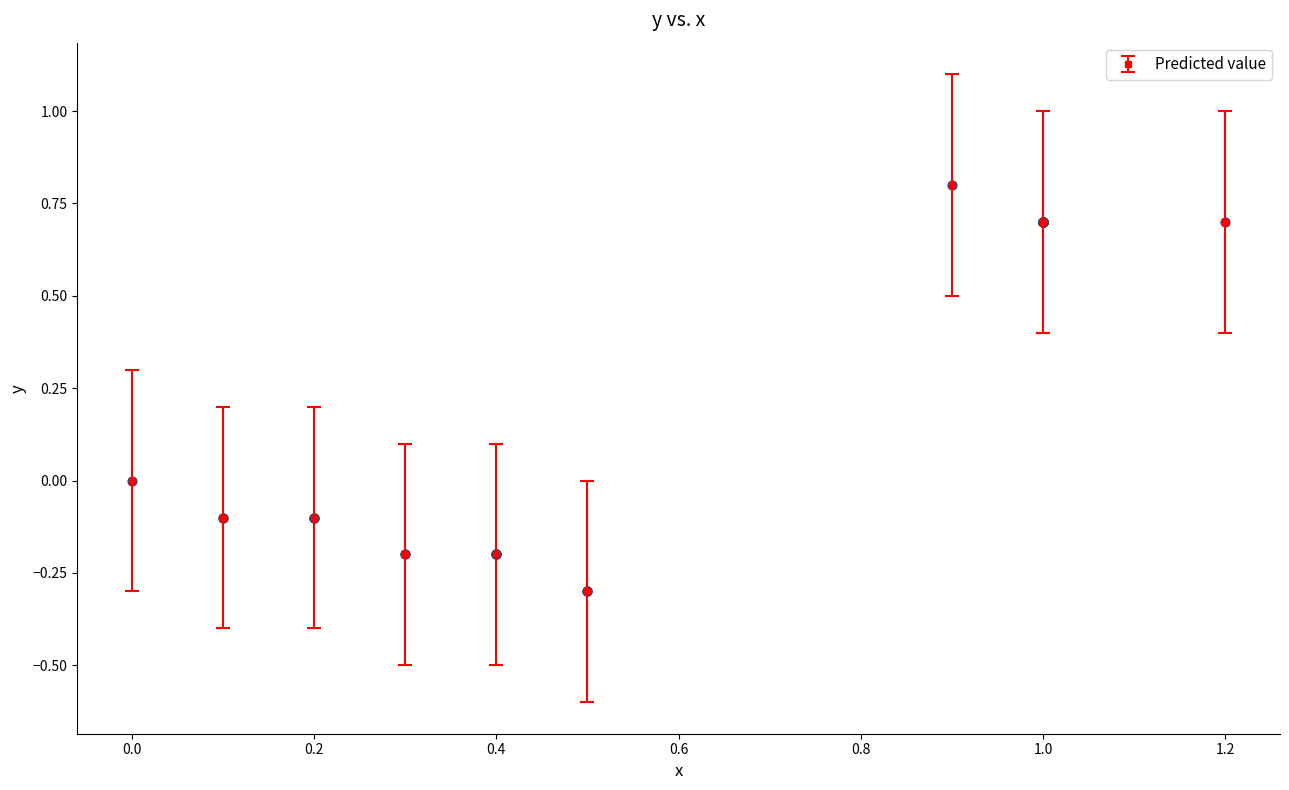

What is the difference between the maximum and minimum values?

1.1